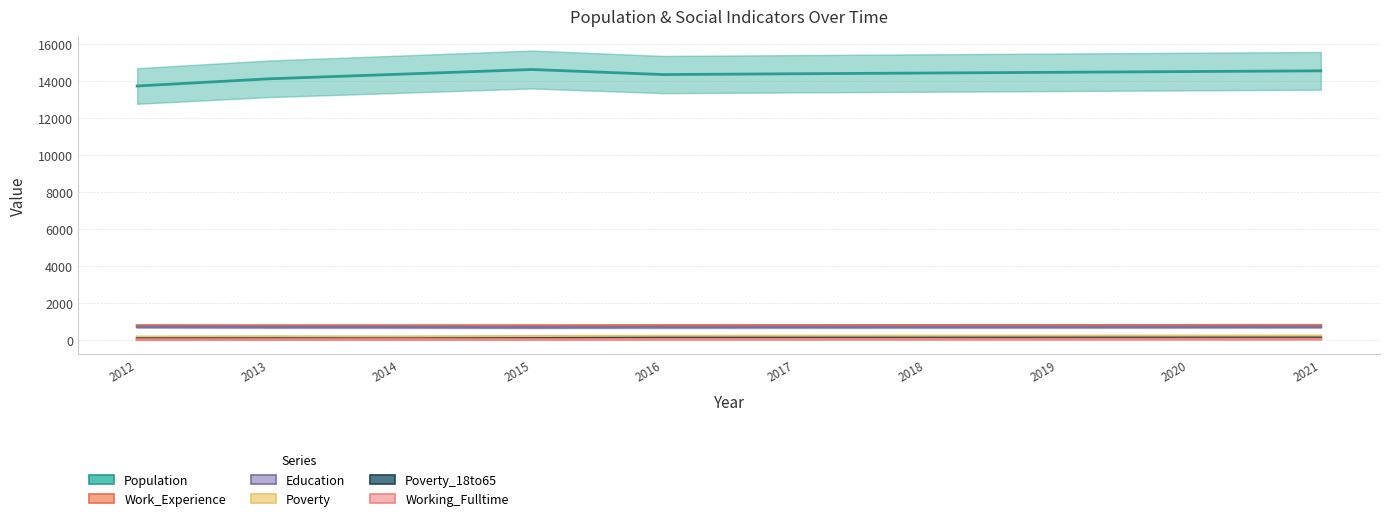

What is the spread (max minus min) of values at 2013?

14082